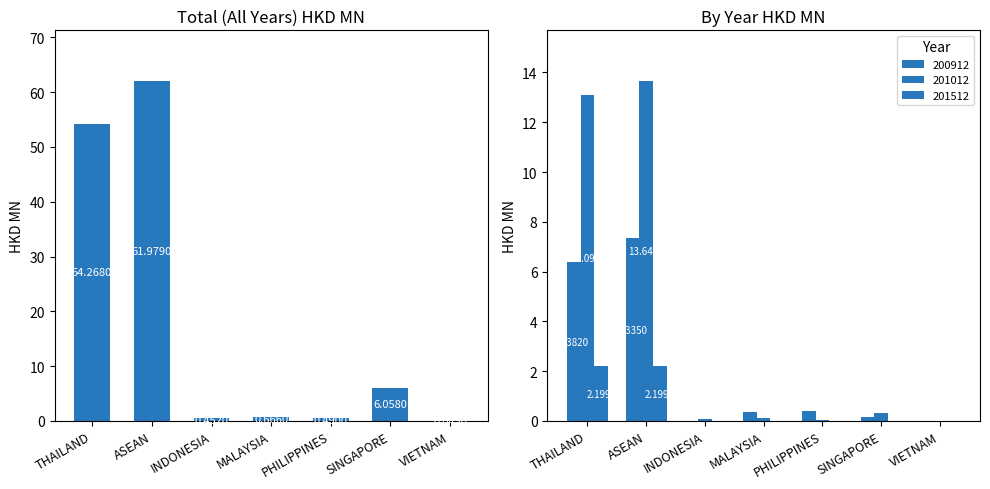

Reading right to left, list all the values displayed in this chart.

0.0	6.1	0.5	0.7	0.5	62.0	54.3